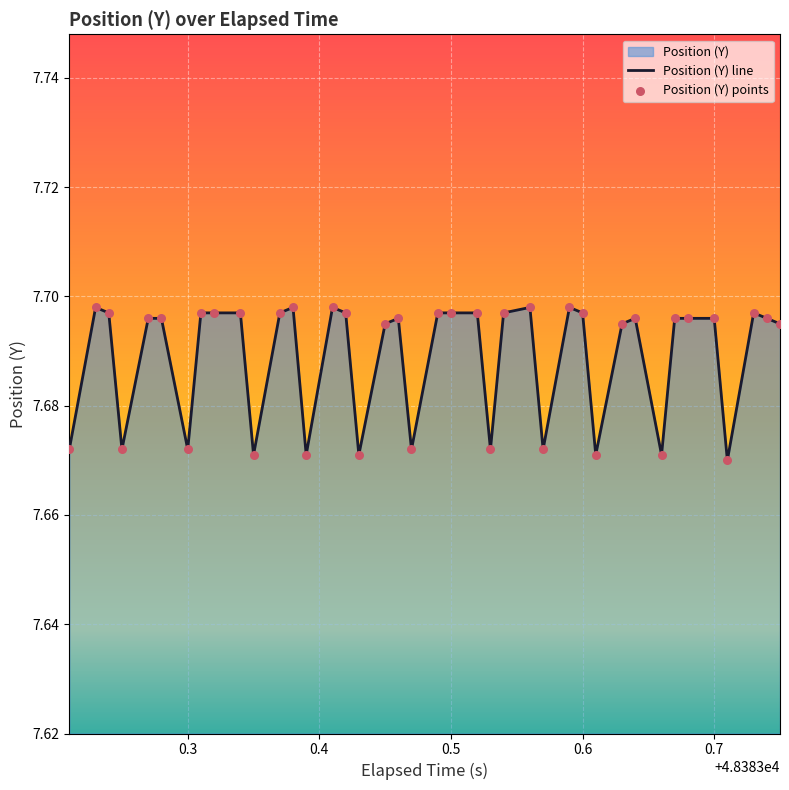

Is the value of Position (Y) line at 24 greater than the value of Position (Y) points at 31?

Yes